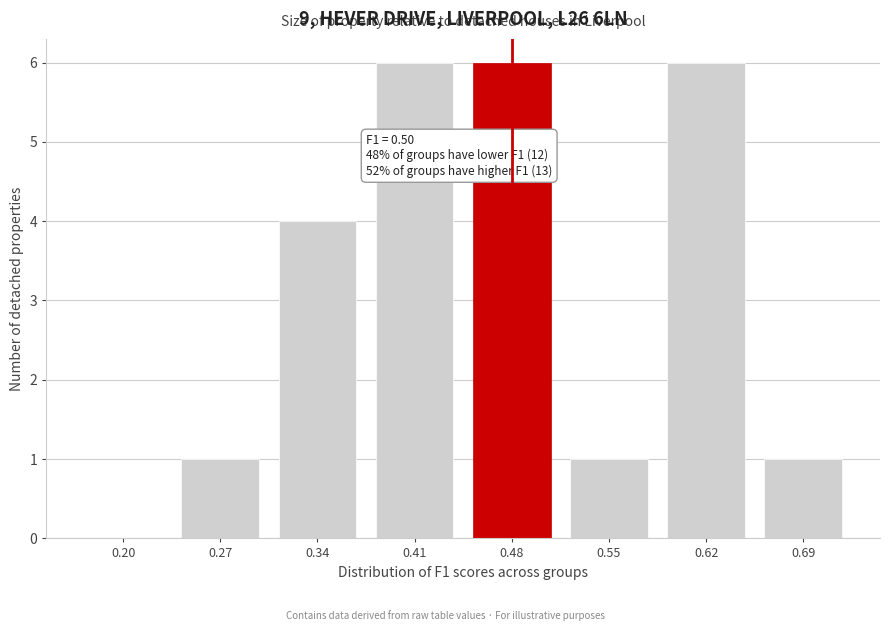

Reading right to left, what are all the values shown in this chart?

0.69=1	0.62=6	0.55=1	0.48=6	0.41=6	0.34=4	0.27=1	0.20=0